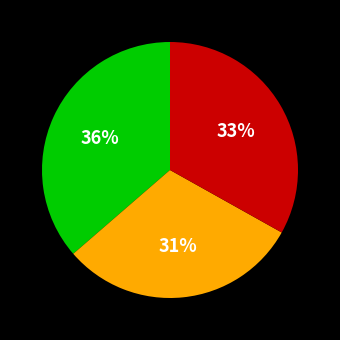

To the nearest percent, what is the average slice percentage?

33%